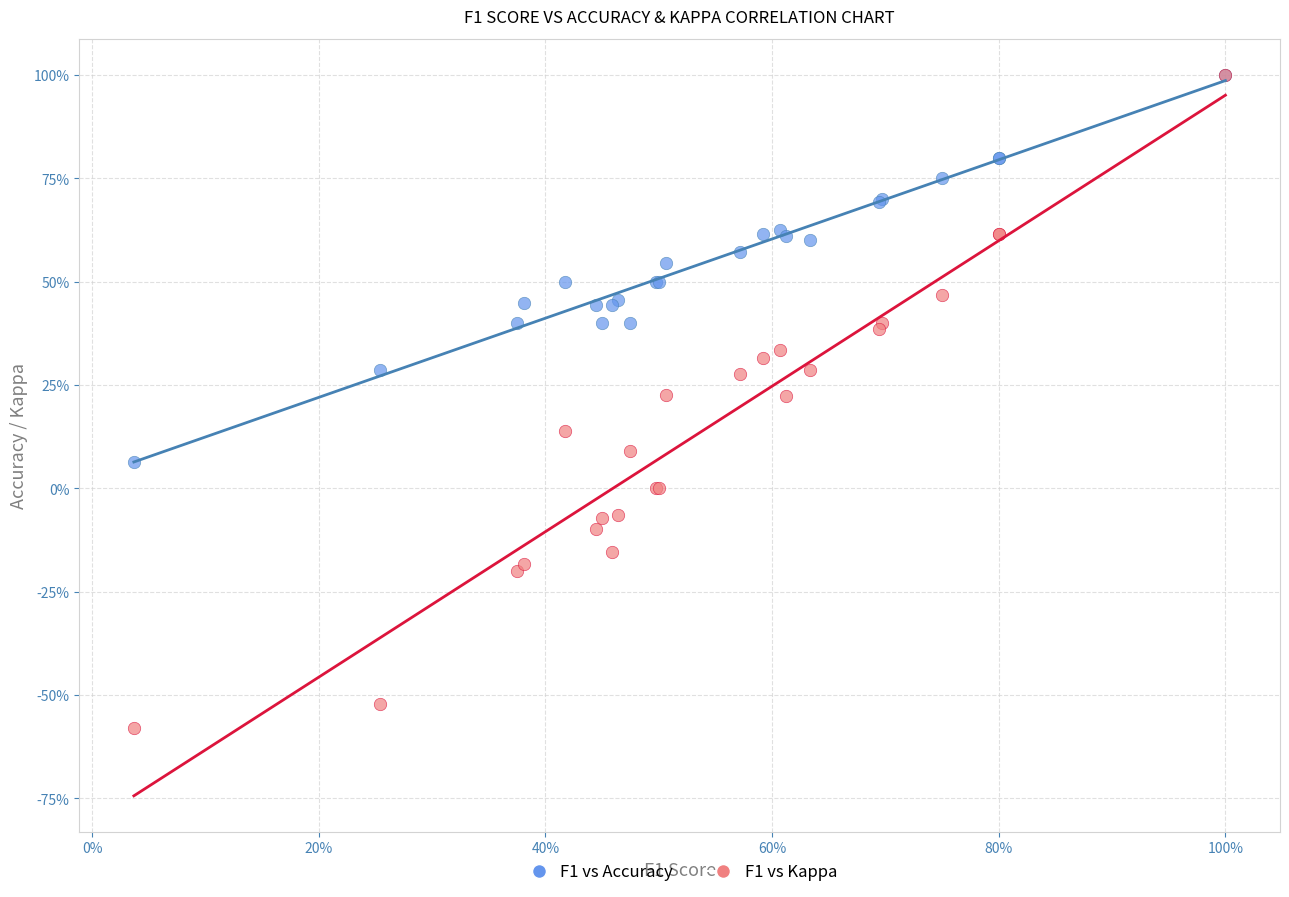

What are all the series names shown in the legend?

F1 vs Accuracy, F1 vs Kappa